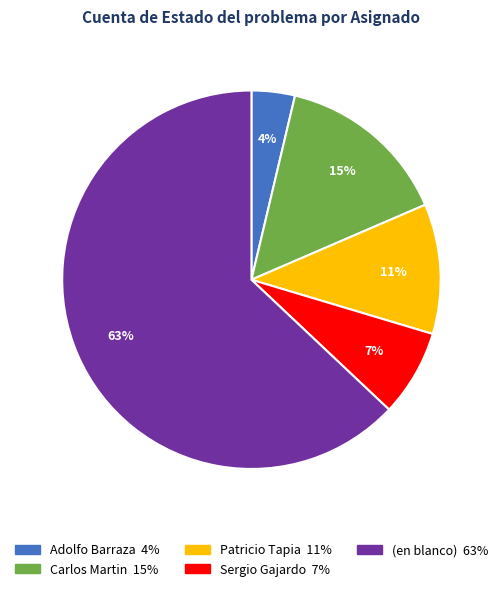

To the nearest percent, what portion does Carlos Martin represent?

15%